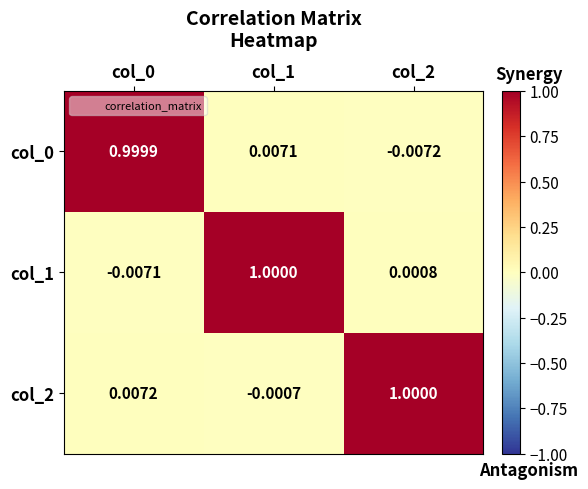

Which has a higher value, col_0 or col_1?

col_0